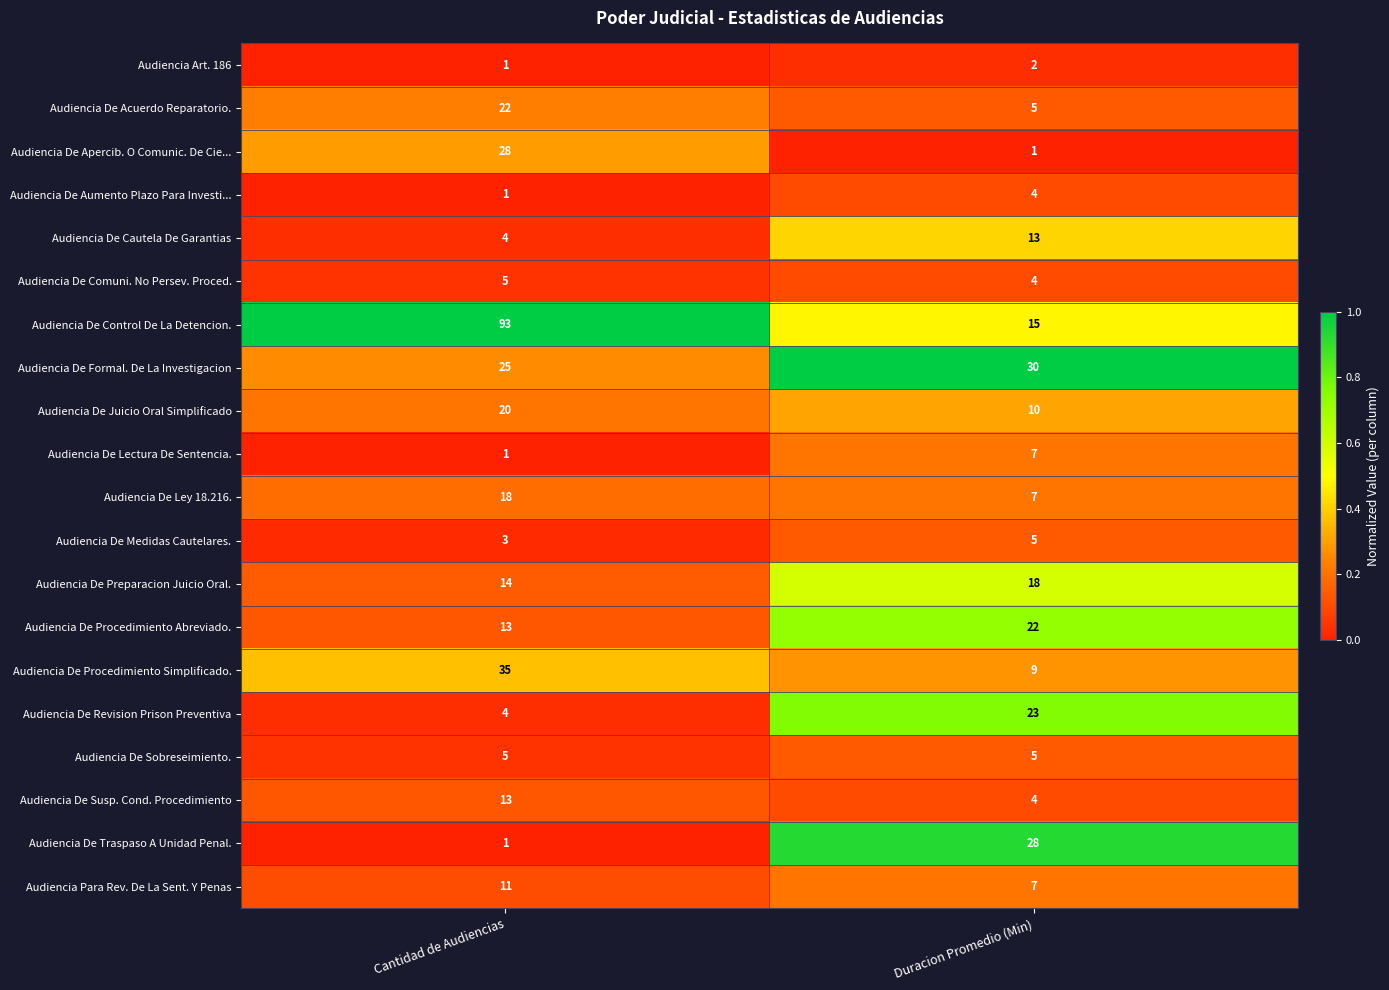

Rank the categories by Audiencia De Traspaso A Unidad Penal. value from lowest to highest.

Cantidad de Audiencias, Duracion Promedio (Min)